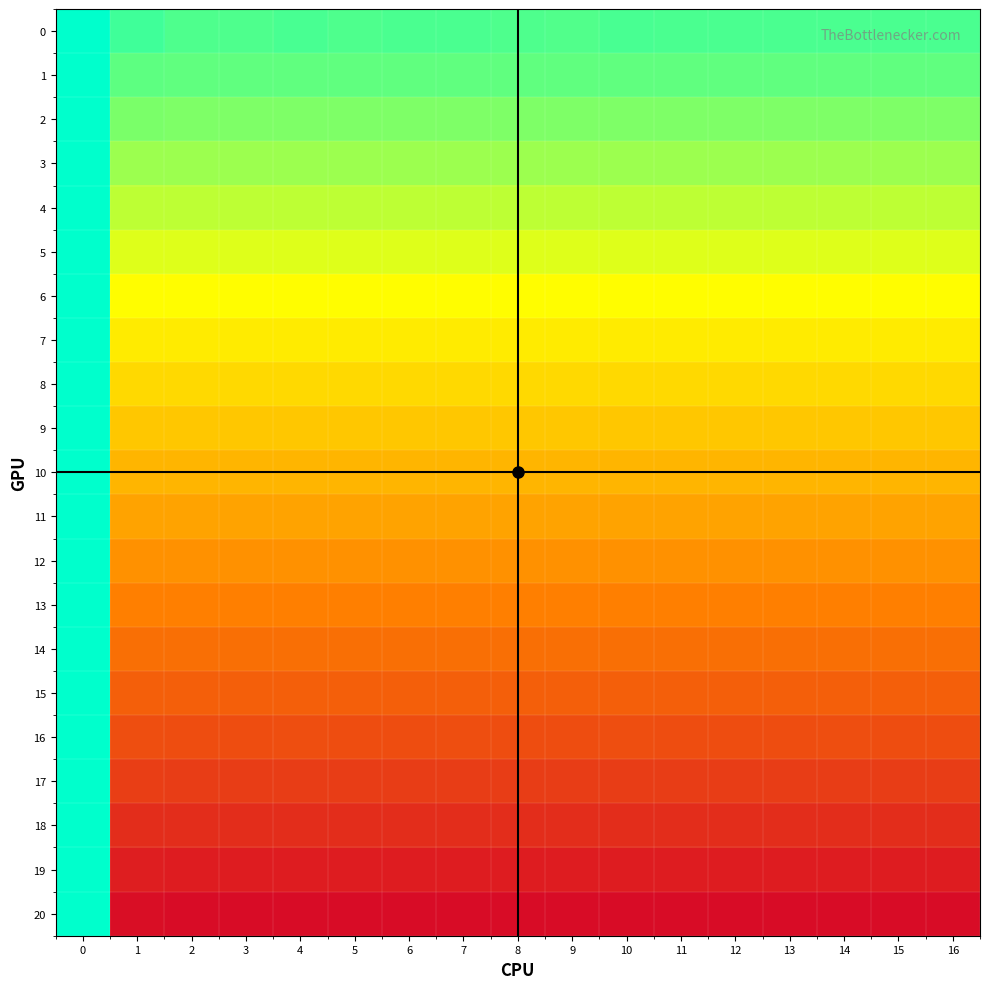

What is the total value across all series at 9?

-50.1